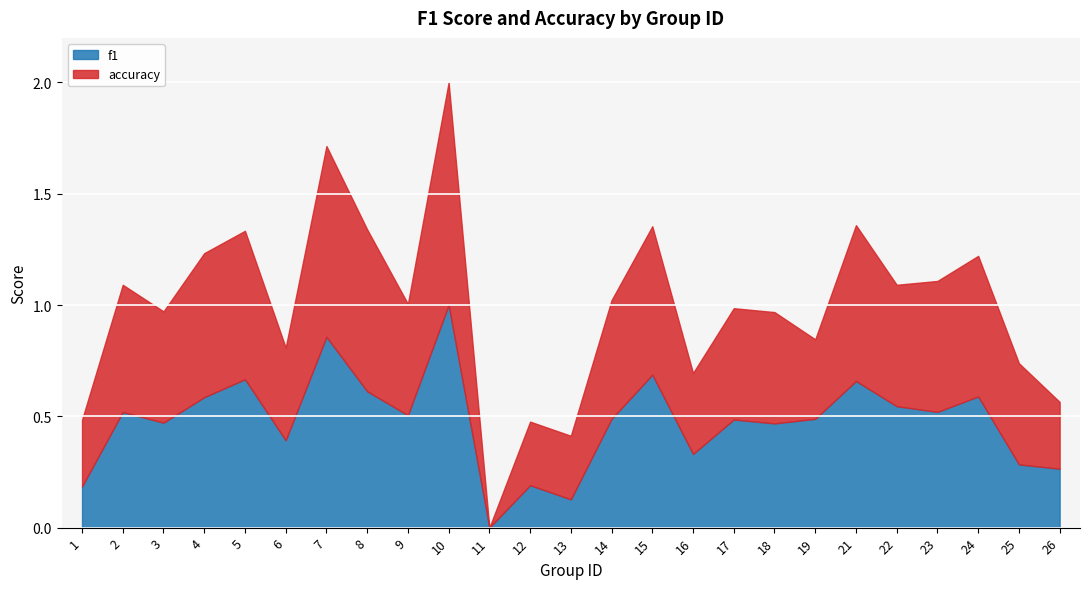

What is the spread (max minus min) of values at 1?

0.1